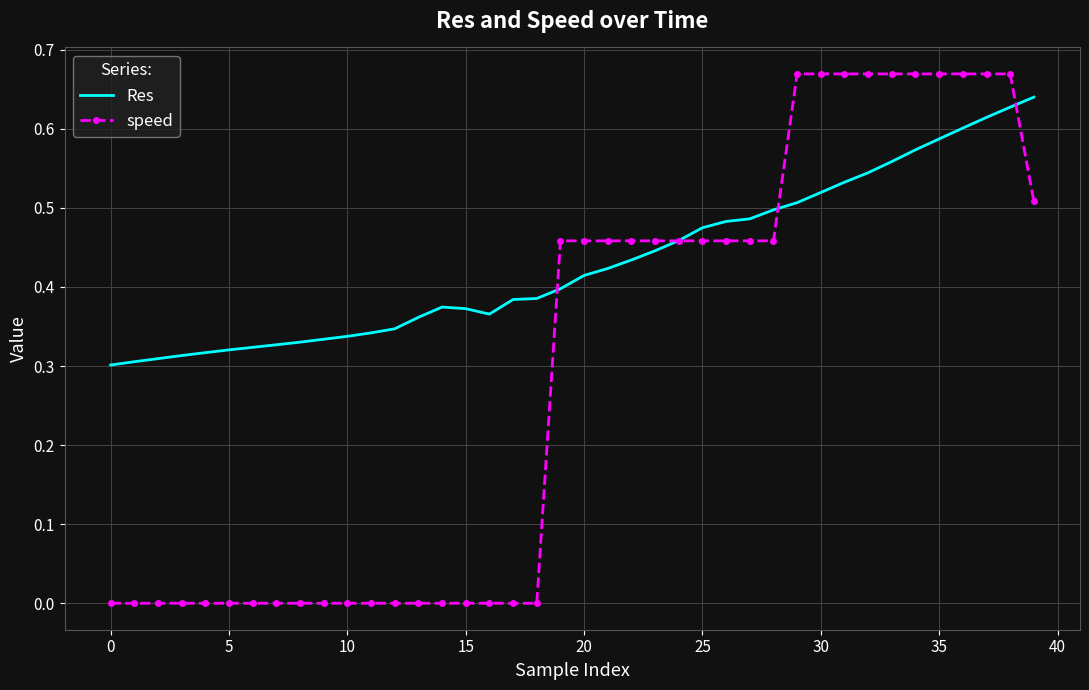

Which series has the largest total across all categories?

Res